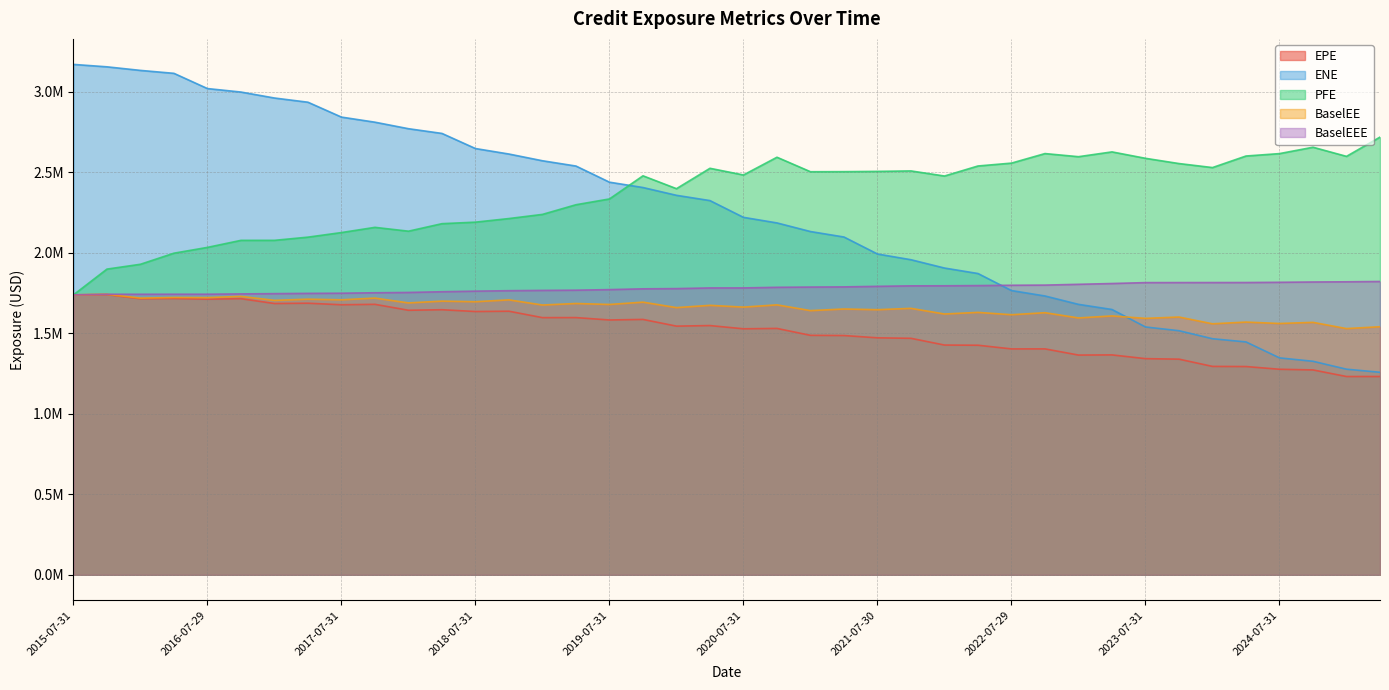

Reading left to right, transcribe all the data shown in this chart.

EPE: 1738550.0	1740320.0	1714390.0	1715724.8	1711551.2	1714874.3	1684830.8	1686708.1	1677069.0	1679751.6	1642904.5	1646290.8	1635100.8	1636961.9	1597149.0	1597391.5	1582589.4	1586028.9	1544368.5	1547865.5	1527792.8	1530104.5	1487147.9	1485902.3	1471758.1	1468667.1	1426877.1	1425754.0	1402906.3	1403019.7	1364686.1	1365656.7	1342384.7	1339254.5	1294200.9	1293396.7	1276478.9	1272359.0	1231450.9	1231521.5
ENE: 3169844.0	3154900.0	3132642.0	3114421.0	3019822.0	2998215.0	2961168.0	2935032.0	2842633.0	2810978.0	2770560.0	2741227.0	2647351.0	2613224.0	2571463.0	2538623.0	2438404.0	2405206.0	2356803.0	2324075.0	2219967.0	2185360.0	2131845.0	2097848.0	1992316.0	1956758.0	1905151.0	1871133.0	1765293.0	1731612.0	1679563.0	1647731.0	1539118.0	1515895.0	1466153.0	1446195.0	1347132.0	1326052.0	1276928.0	1257731.0
PFE: 1738550.0	1898480.0	1928560.0	1997390.0	2033390.0	2077110.0	2077170.0	2097020.0	2125500.0	2157860.0	2134030.0	2180680.0	2190150.0	2212535.9	2238326.0	2298308.2	2334290.1	2478035.0	2398073.0	2524645.3	2483143.0	2593357.0	2503297.2	2503807.1	2505479.0	2508326.6	2476648.6	2539007.0	2556844.4	2616085.5	2596730.3	2626550.0	2586648.1	2554100.0	2529177.3	2600921.8	2615907.9	2655464.0	2598740.0	2718379.3
BaselEE: 1738550.0	1742280.0	1718260.0	1722195.8	1721382.9	1729073.1	1704435.9	1711759.5	1707836.4	1718429.8	1688568.1	1699662.7	1695974.4	1707477.7	1675464.9	1684972.5	1678884.1	1693261.7	1659344.8	1673551.1	1662434.4	1676476.6	1640729.5	1650743.4	1646398.5	1654780.1	1619686.7	1629713.6	1615180.7	1627746.4	1595227.4	1607750.1	1592546.5	1600936.2	1558876.1	1569529.6	1560804.8	1567802.8	1529142.6	1540672.9
BaselEEE: 1738550.0	1742280.0	1742280.0	1742545.8	1742572.9	1744563.1	1746195.9	1747839.5	1748796.4	1751677.2	1753508.1	1757942.7	1761604.4	1764477.9	1766267.6	1767589.6	1771183.3	1776029.9	1777462.6	1781542.1	1781671.3	1785496.1	1787015.7	1788091.0	1791505.0	1794553.1	1794907.8	1796220.4	1798238.6	1799169.7	1804106.3	1809025.1	1814625.1	1814884.4	1815076.0	1815206.5	1816585.5	1818497.5	1819722.0	1821611.9